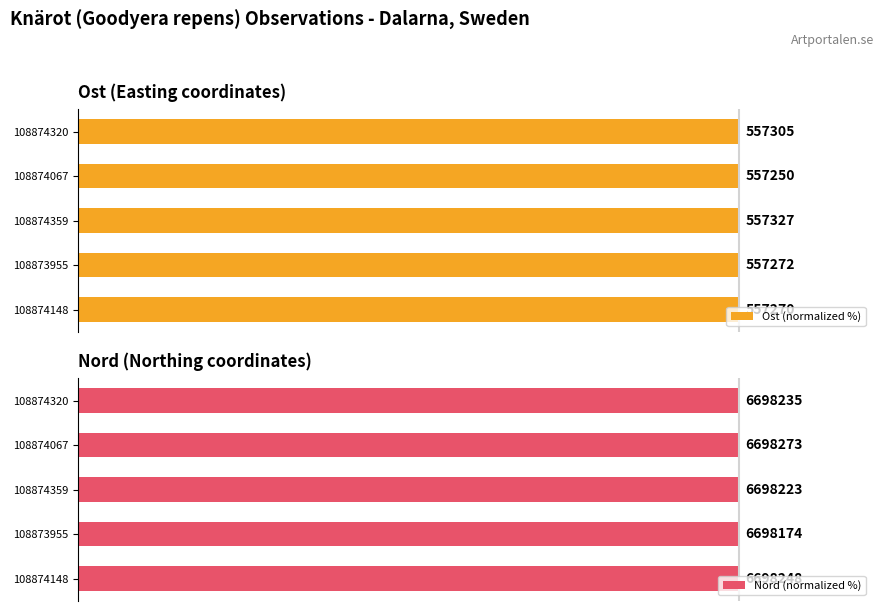

What is the value of the Ost (normalized %) bar at the 5th from the left?

100.0